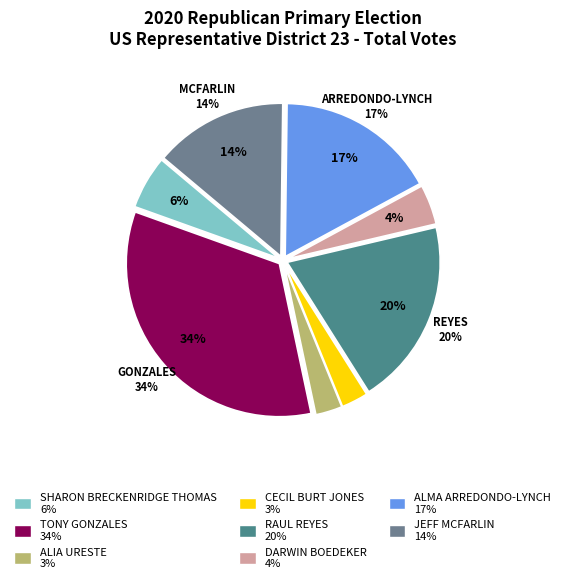

Is there a majority slice in this chart?

Yes